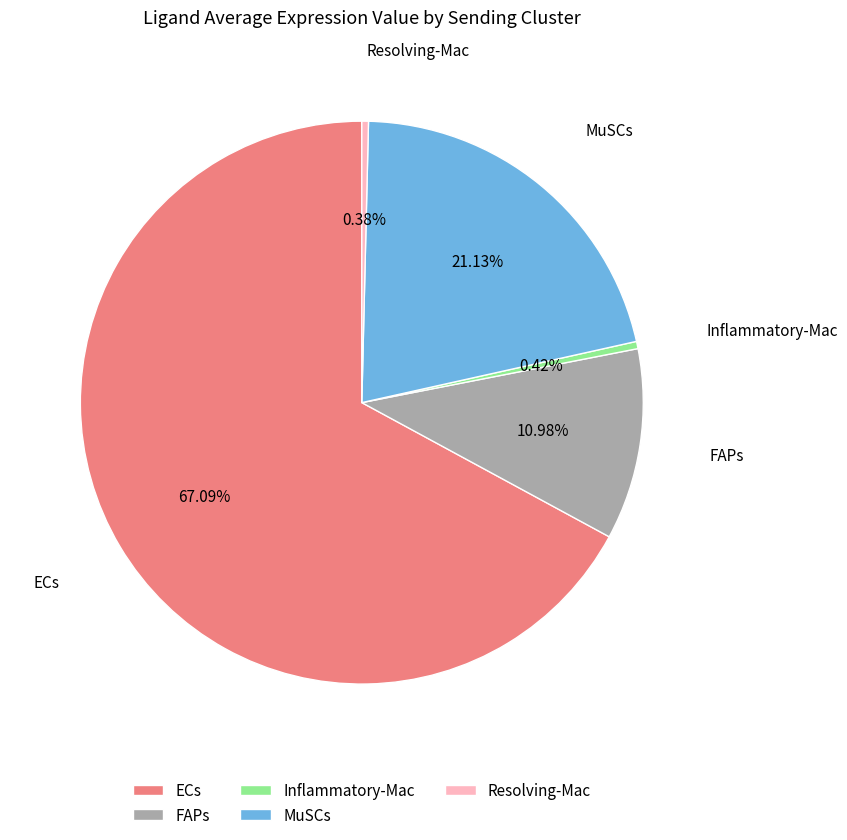

Is it true that MuSCs is 11% of the pie?

False